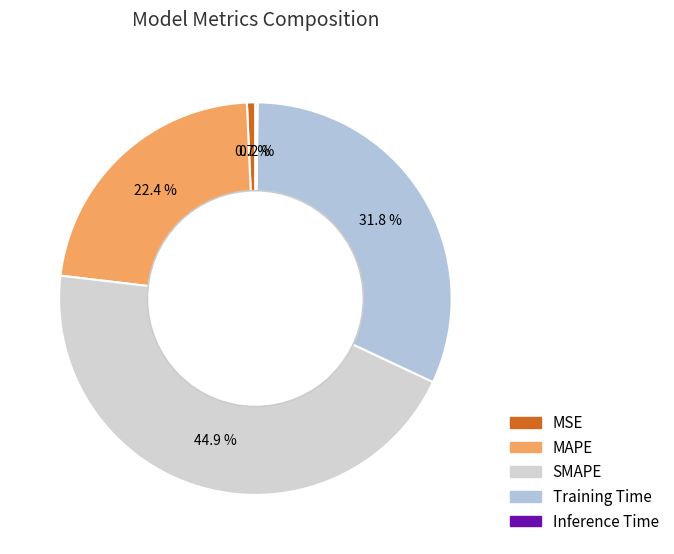

To the nearest percent, what is the difference between the largest and smallest slice percentages?

45%